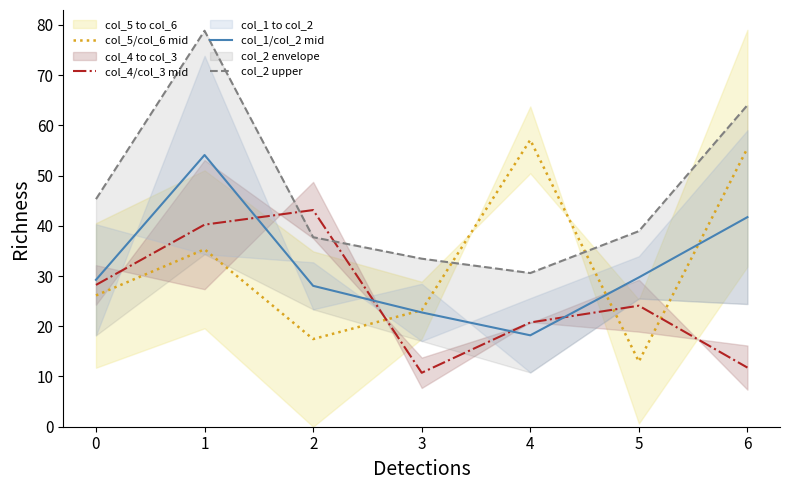

How many data points in col_1/col_2 mid are above 29?

4